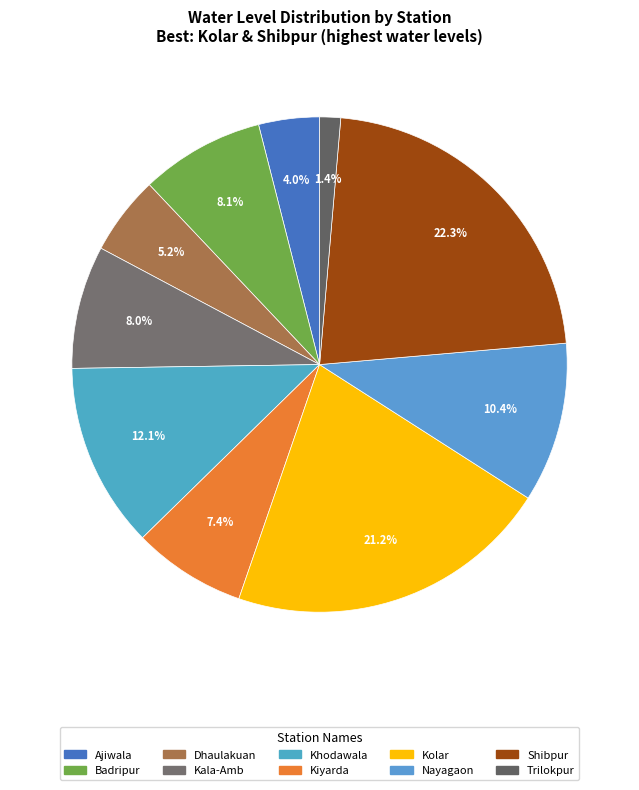

True or false: Badripur accounts for 8% of the total.

True